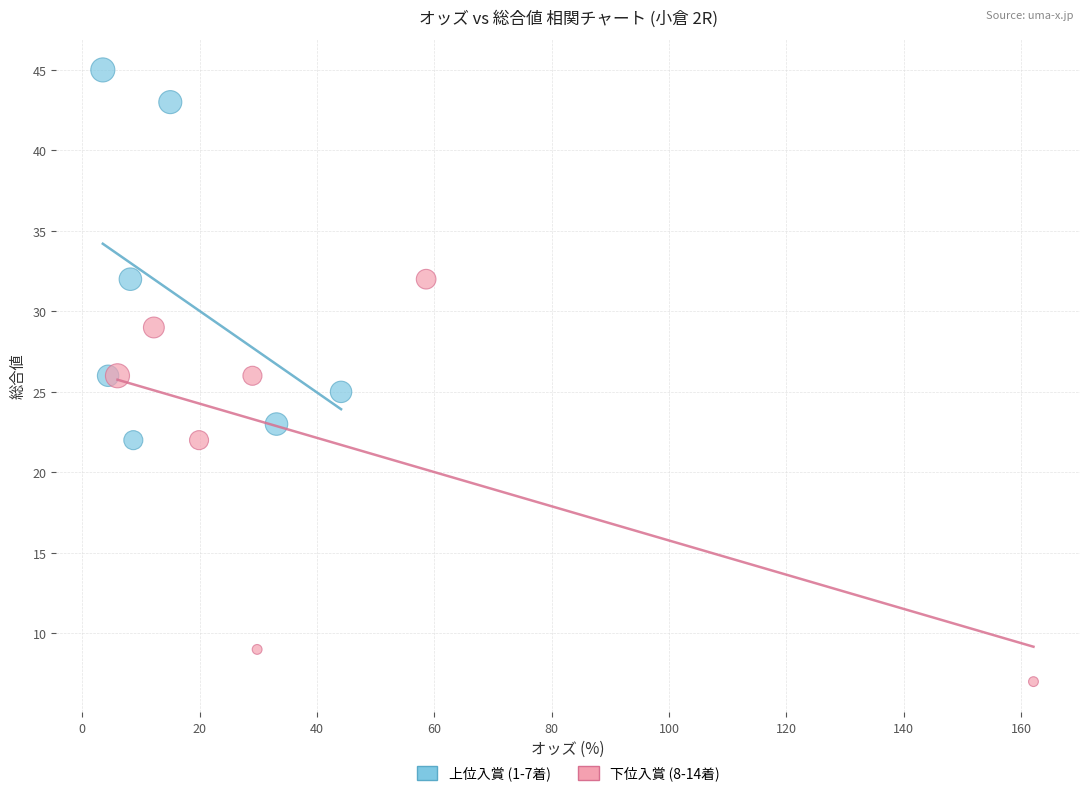

Which series has the widest spread of Y values?

下位入賞 (8-14着)